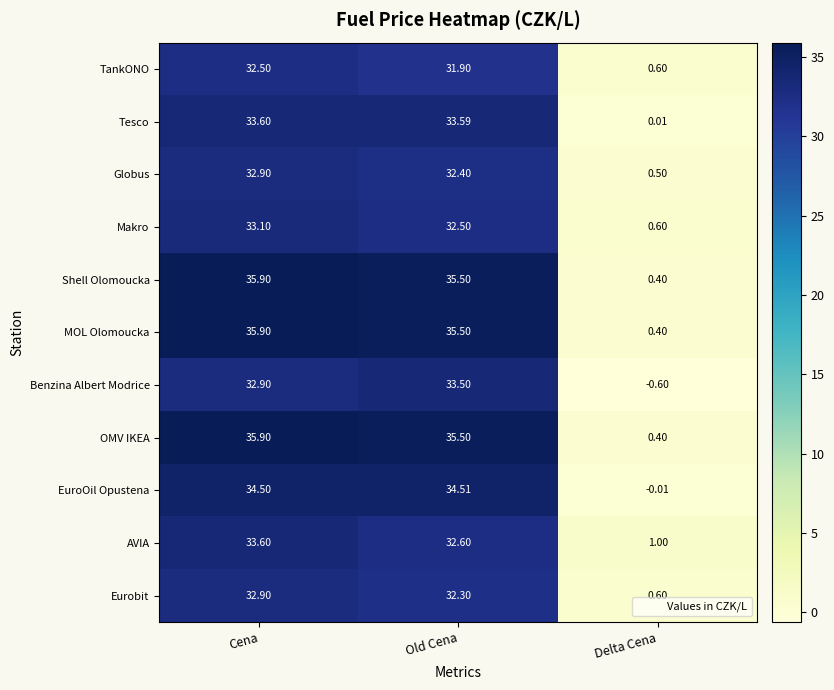

Where is AVIA nearest to the value 17?

Old Cena